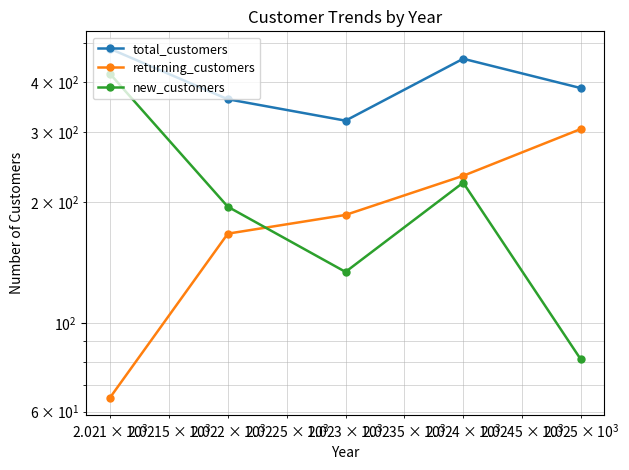

True or false: total_customers and returning_customers intersect in this chart.

False